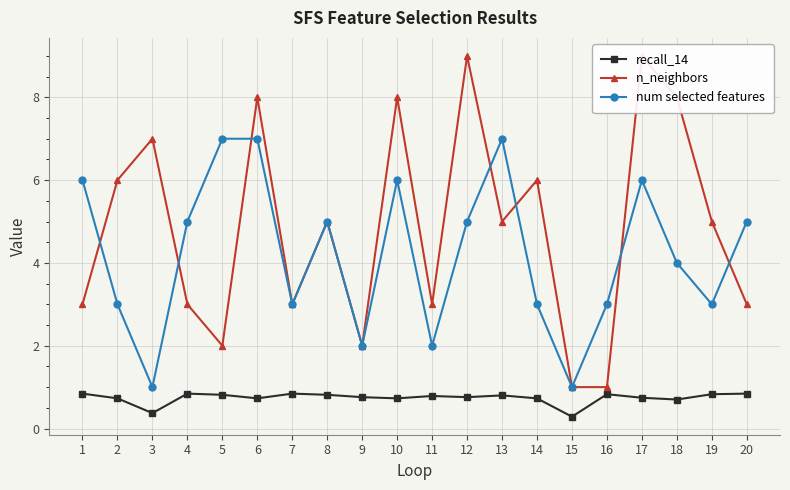

What value does the recall_14 series have at 8?

0.8